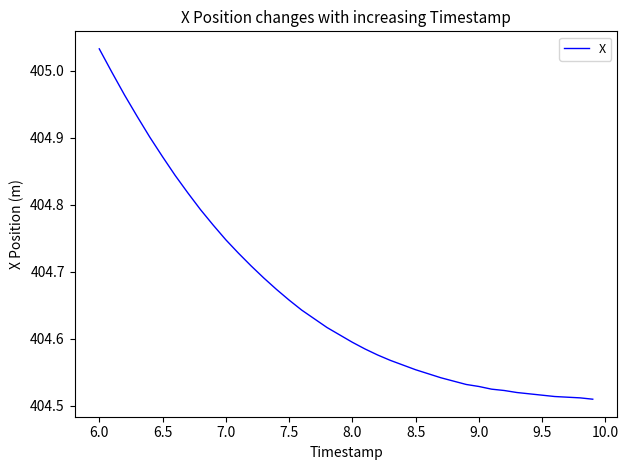

Count the number of categories in the chart.

40